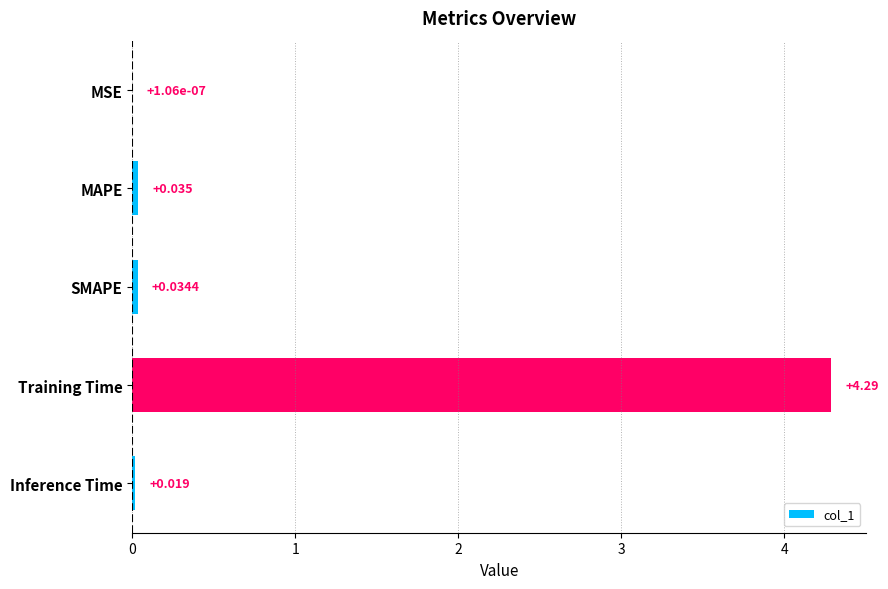

Which label corresponds to the largest value in the chart?

Training Time